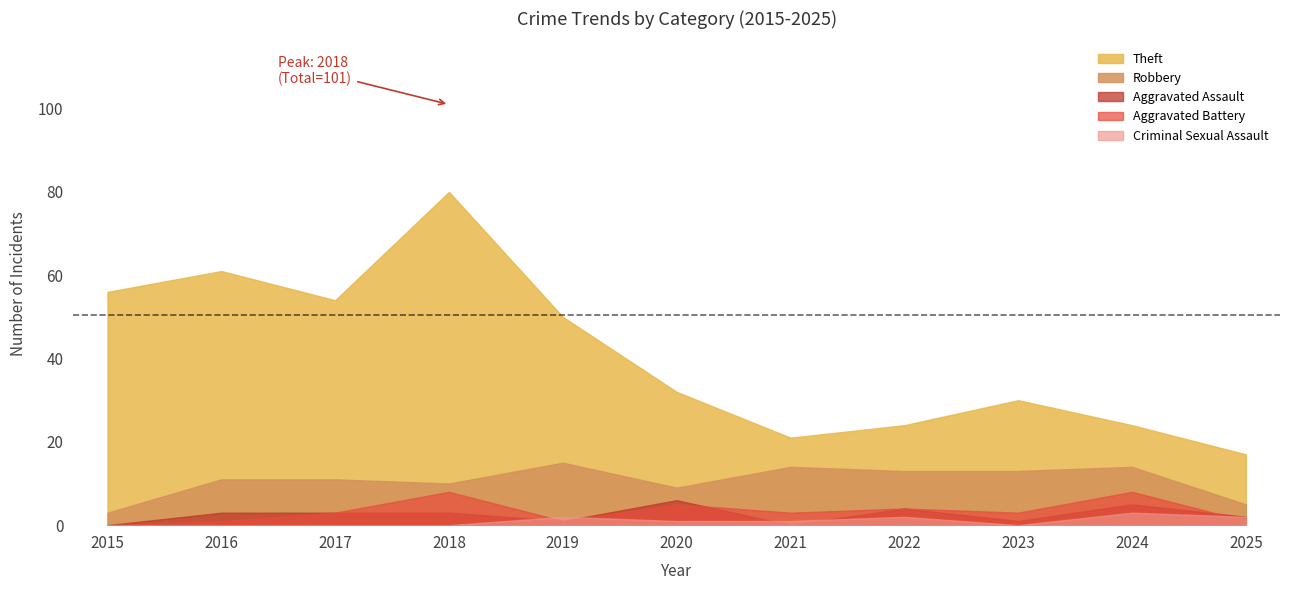

What is the difference between the maximum and minimum values in the Aggravated Battery series?

8